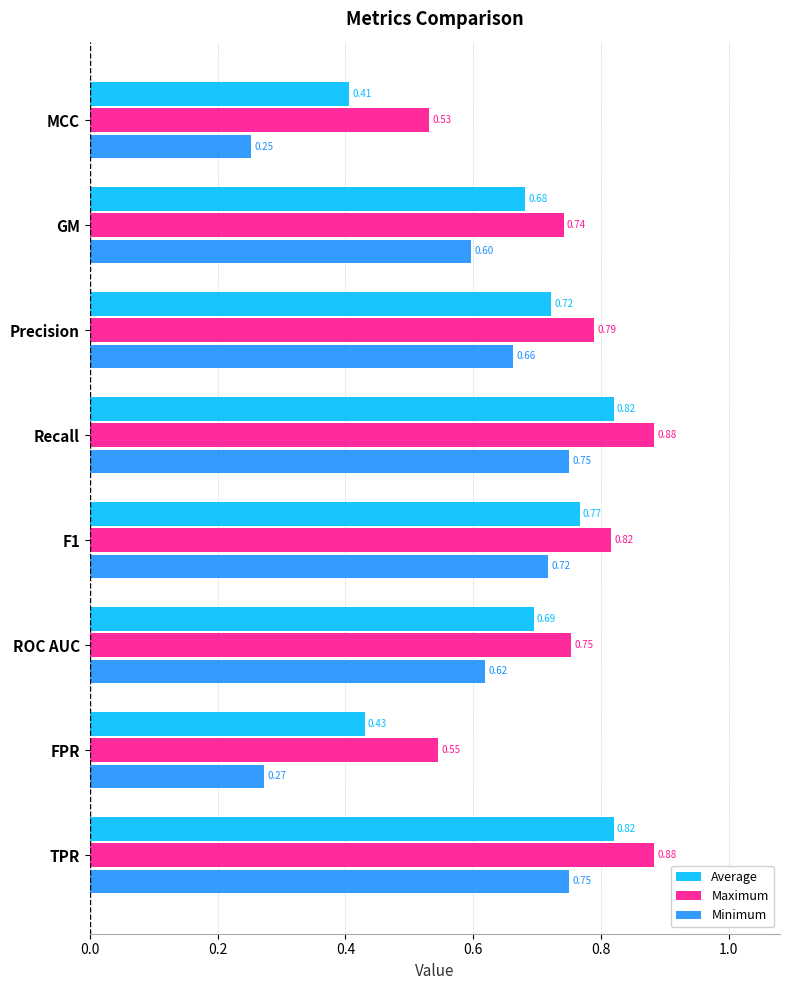

Which series changed the most between F1 and FPR?

Minimum